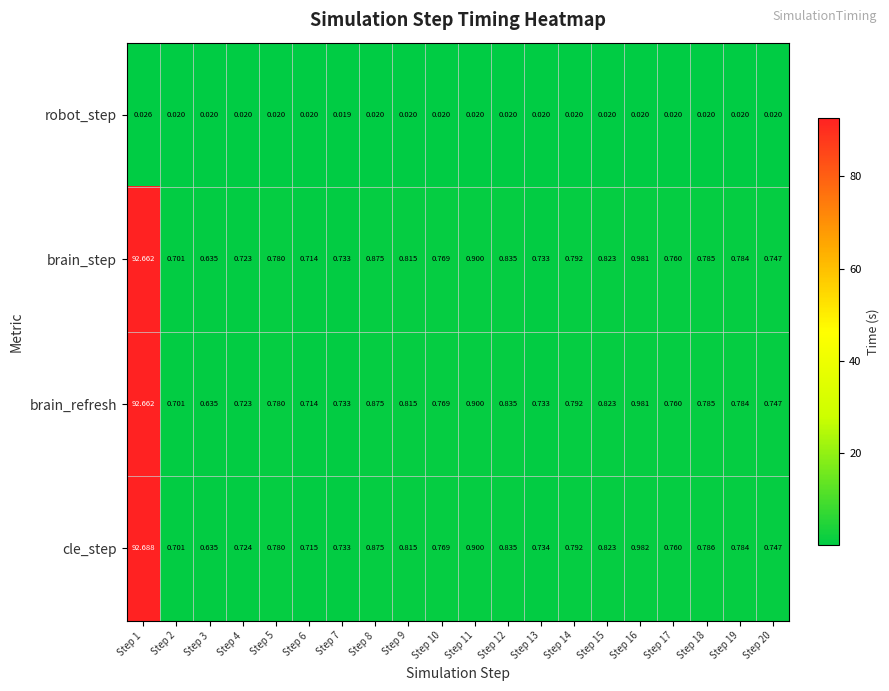

Which series has the largest total across all categories?

cle_step